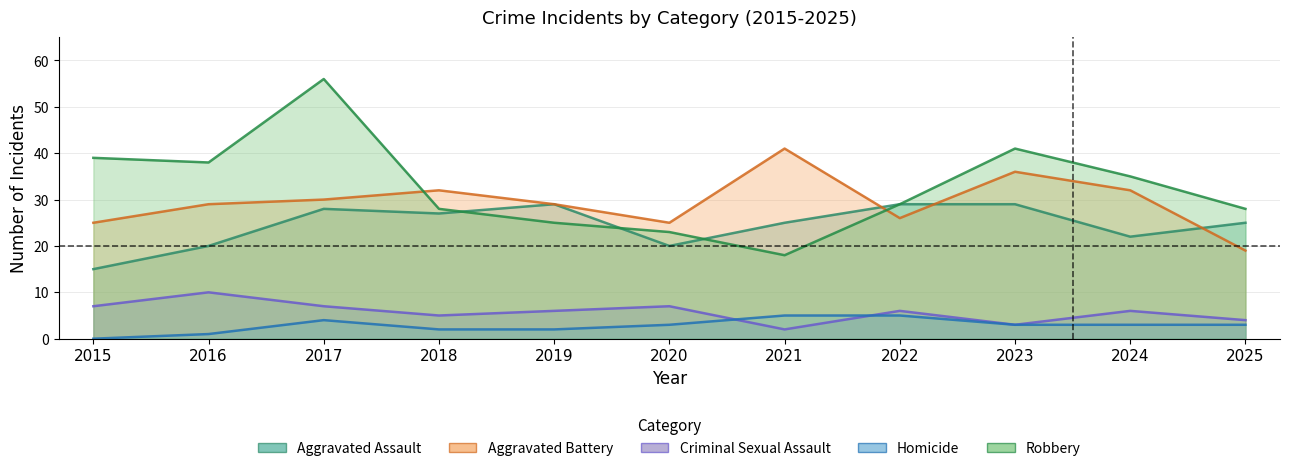

How many lines are shown in the chart?

5